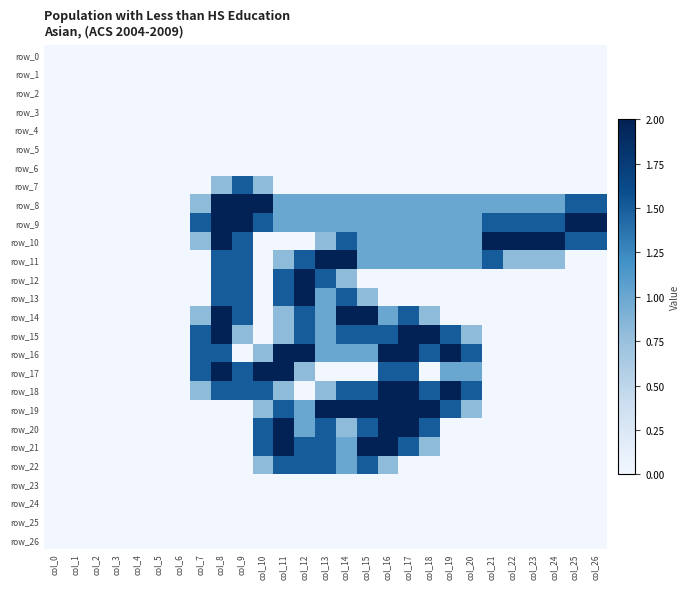

List the labels in order of row_14 value, smallest first.

col_0, col_1, col_2, col_3, col_4, col_5, col_6, col_10, col_19, col_20, col_21, col_22, col_23, col_24, col_25, col_26, col_7, col_11, col_18, col_13, col_16, col_9, col_12, col_17, col_8, col_14, col_15